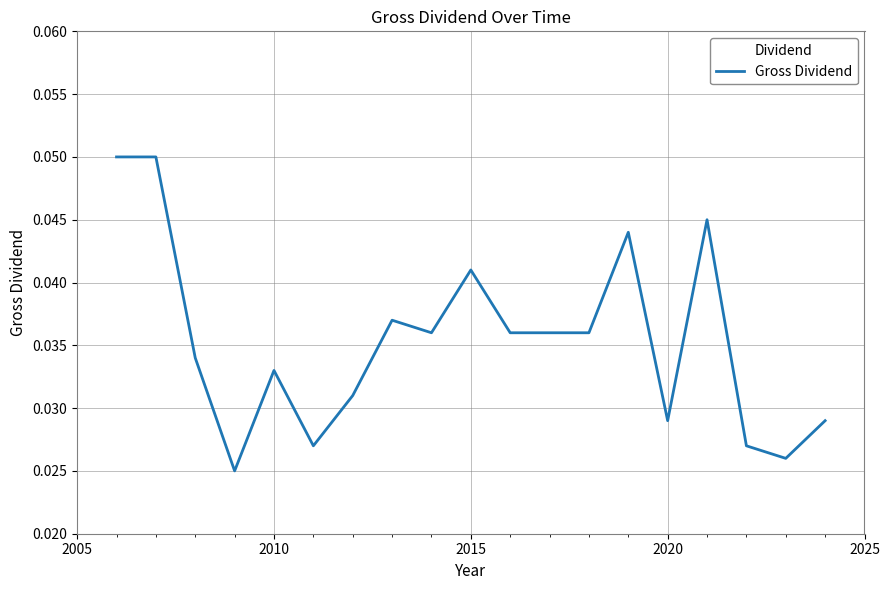

Count the number of categories in the chart.

19